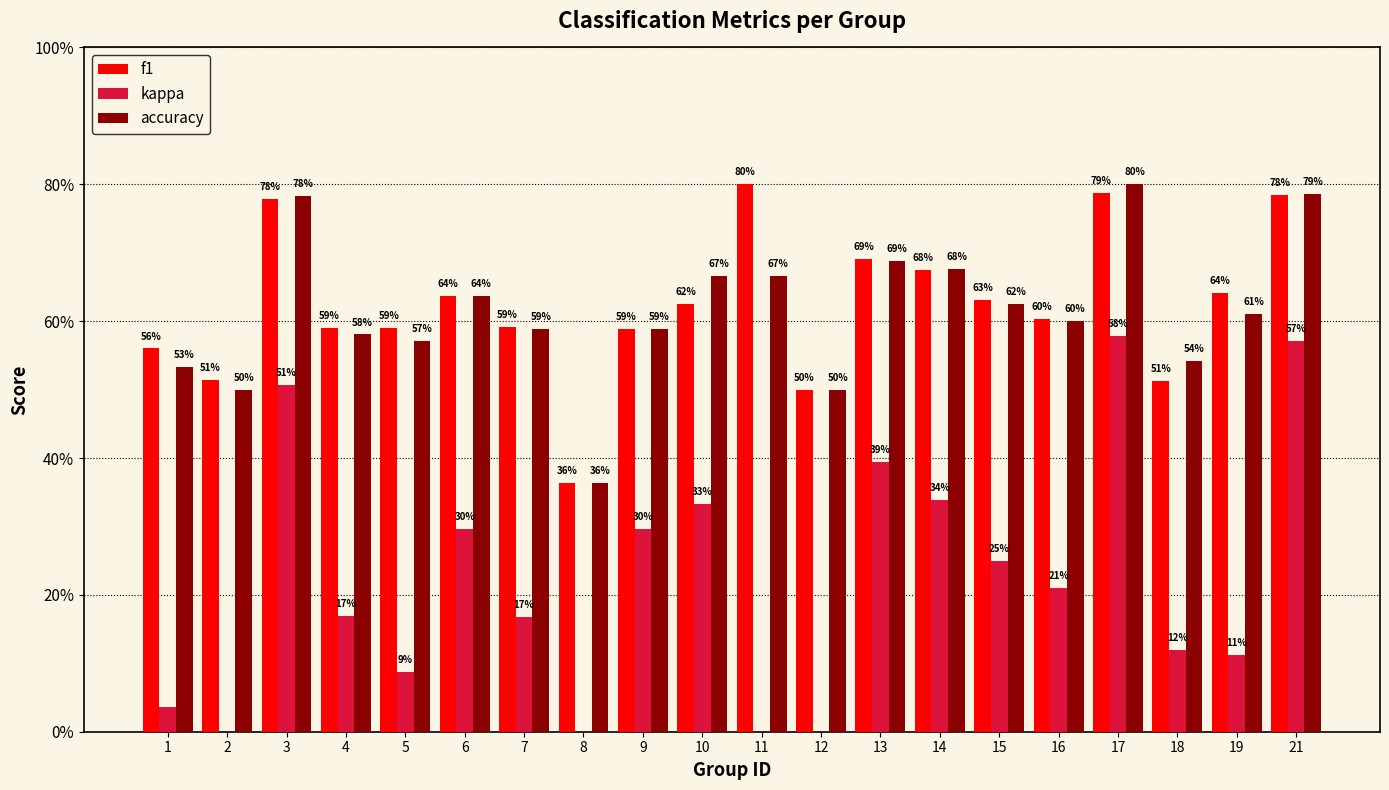

What is the lowest value of the accuracy series?

0.4